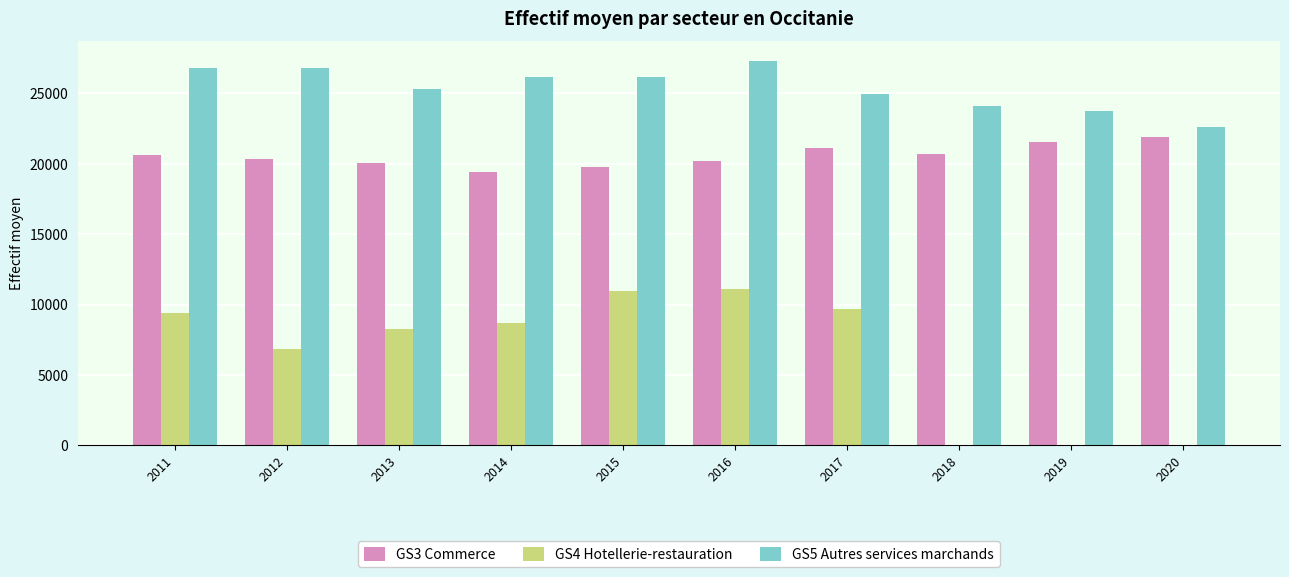

True or false: GS3 Commerce has a value of 30491.0 at 2018.

False